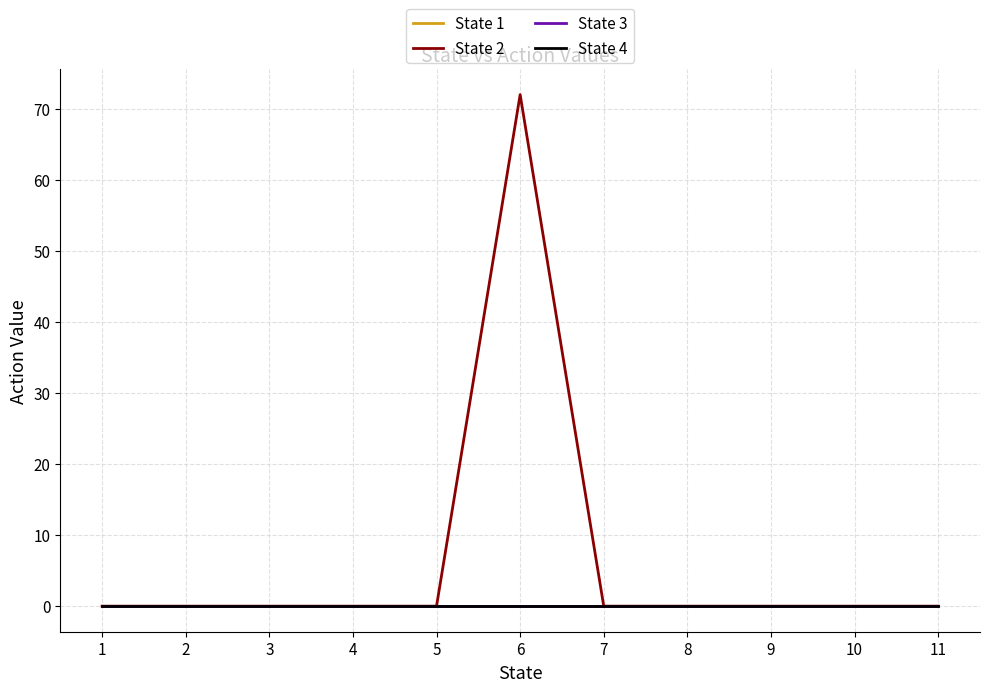

True or false: State 1 has more than 2 interior local peaks.

False